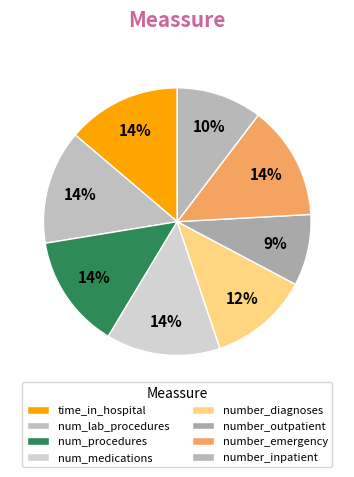

Count the number of slices in the pie.

8